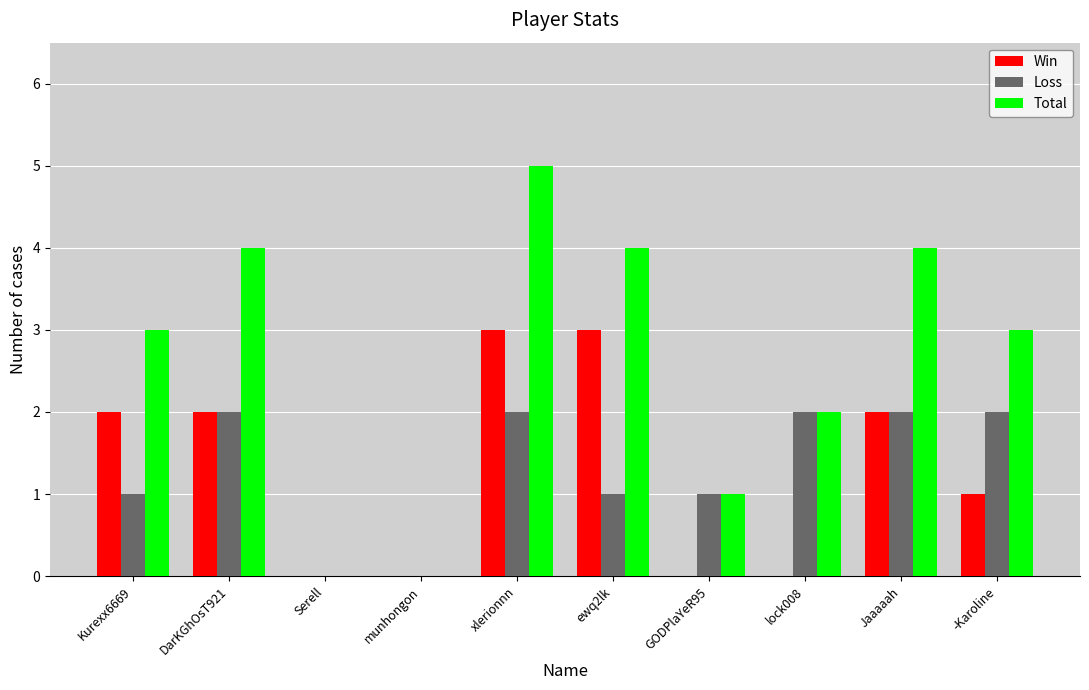

Is it true that Win equals 1 at DarKGhOsT921?

False